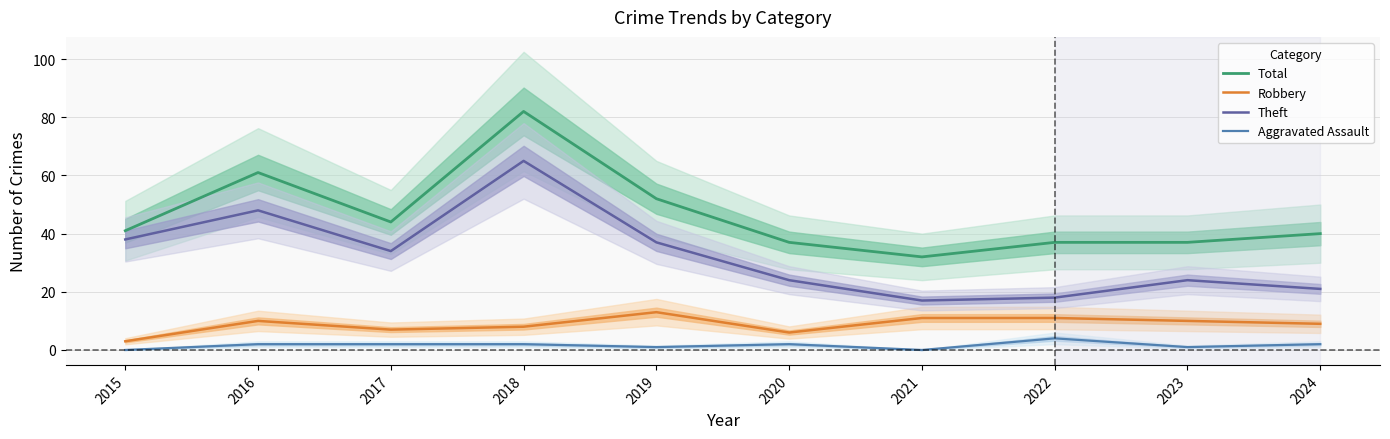

True or false: Theft has a value of 65 at 2018.

True